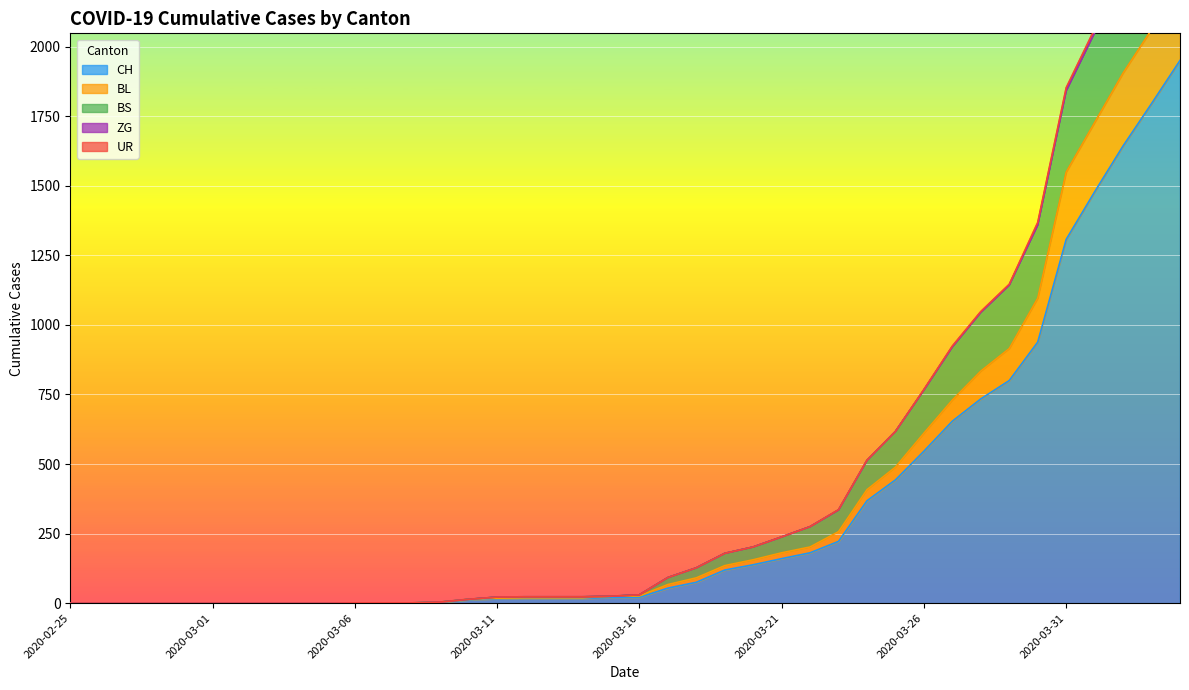

The value of CH at 2020-02-25 is -908. True or false?

False